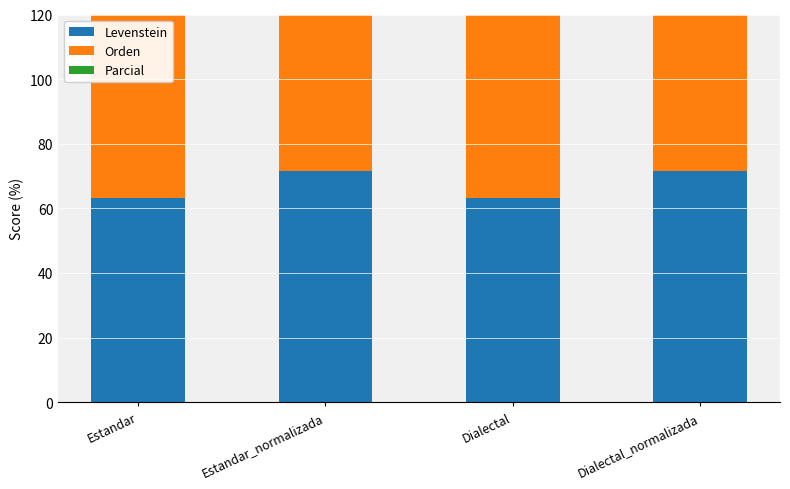

Reading left to right, transcribe all the data shown in this chart.

Levenstein: 63.2	71.5	63.2	71.5
Orden: 72.7	73.0	72.7	73.0
Parcial: 72.7	77.6	72.7	77.6